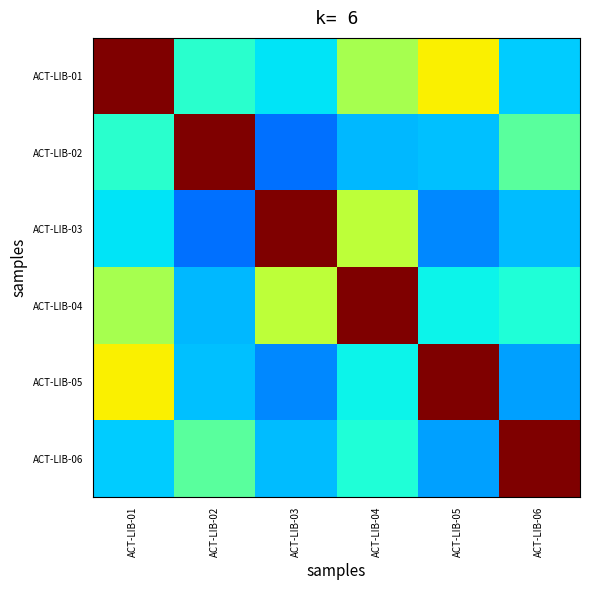

What is the minimum value shown in the chart?

0.2